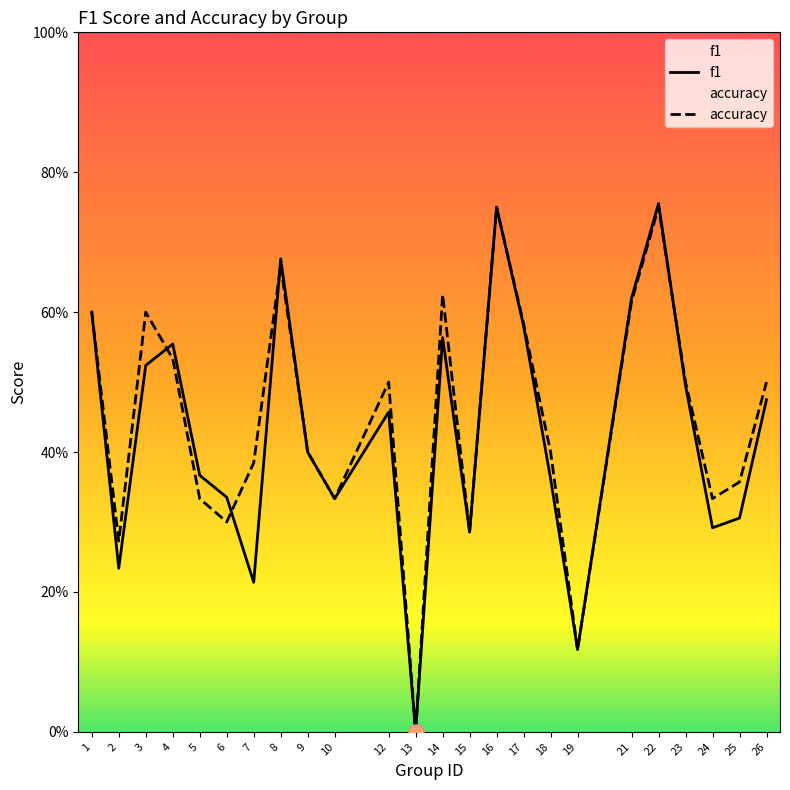

What is the total value across all series at 5?

0.7